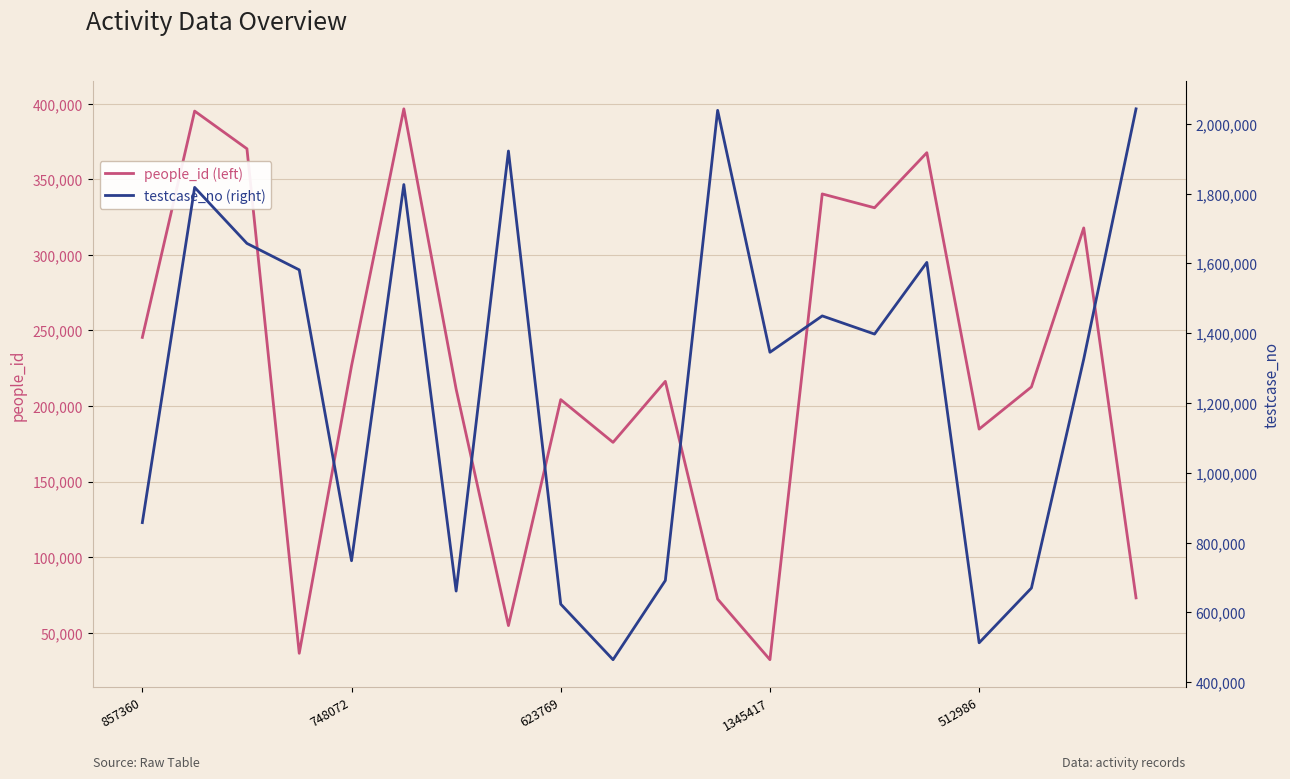

What is the value of the people_id point at the 15th from the left?

331221